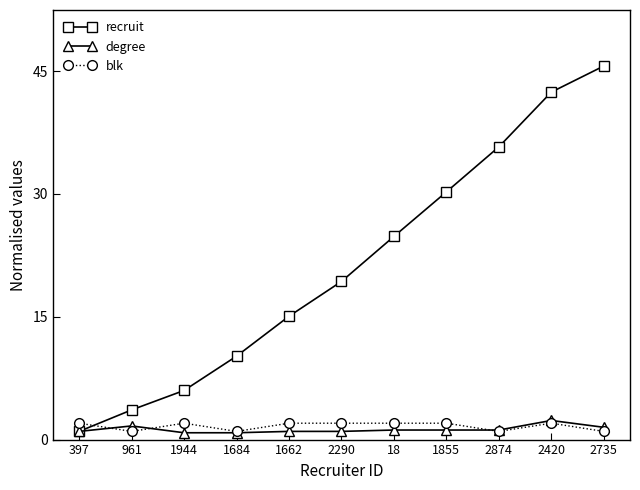

The value of recruit at 1684 is 2.8. True or false?

False